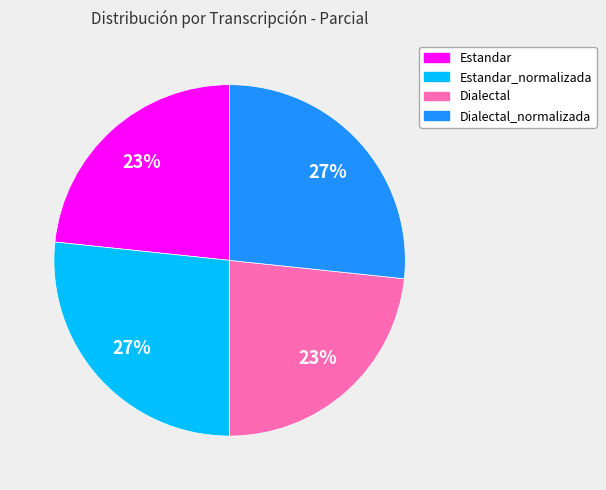

To the nearest percent, what is the average slice percentage?

25%